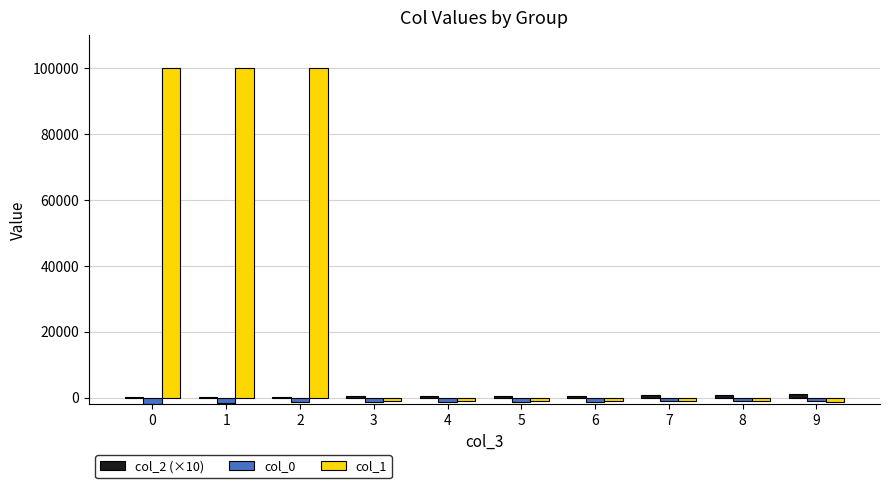

What is the maximum value shown in the chart?

100000.0